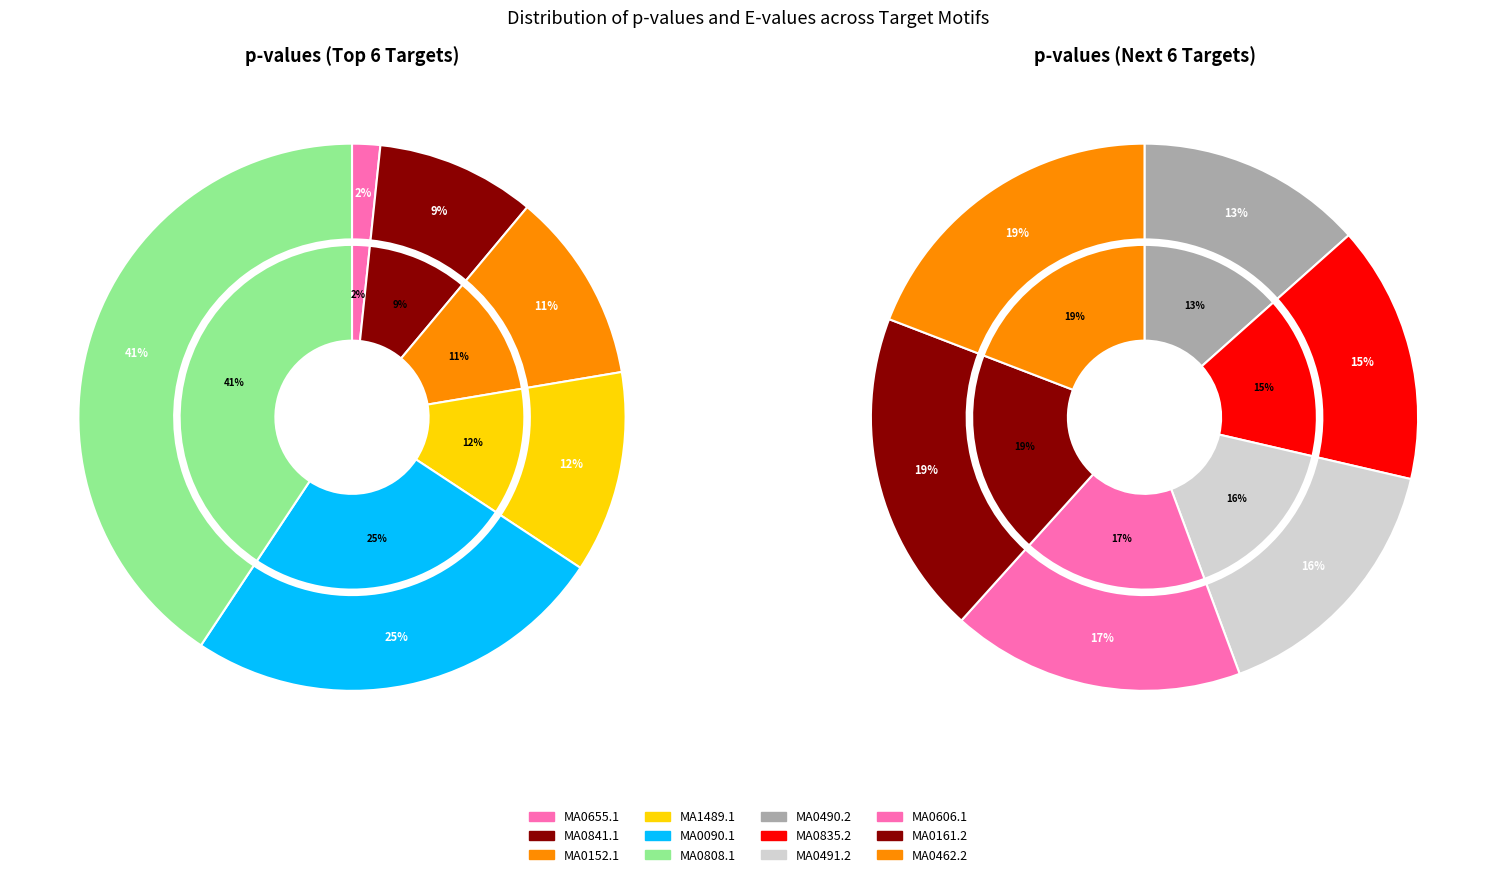

The MA0808.1 slice represents 20% of the pie. True or false?

False